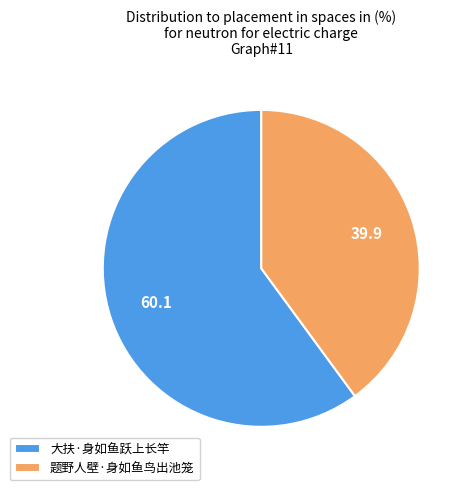

What is the ratio of the value at 大扶·身如鱼跃上长竿 to the value at 题野人壁·身如鱼鸟出池笼?

1.5